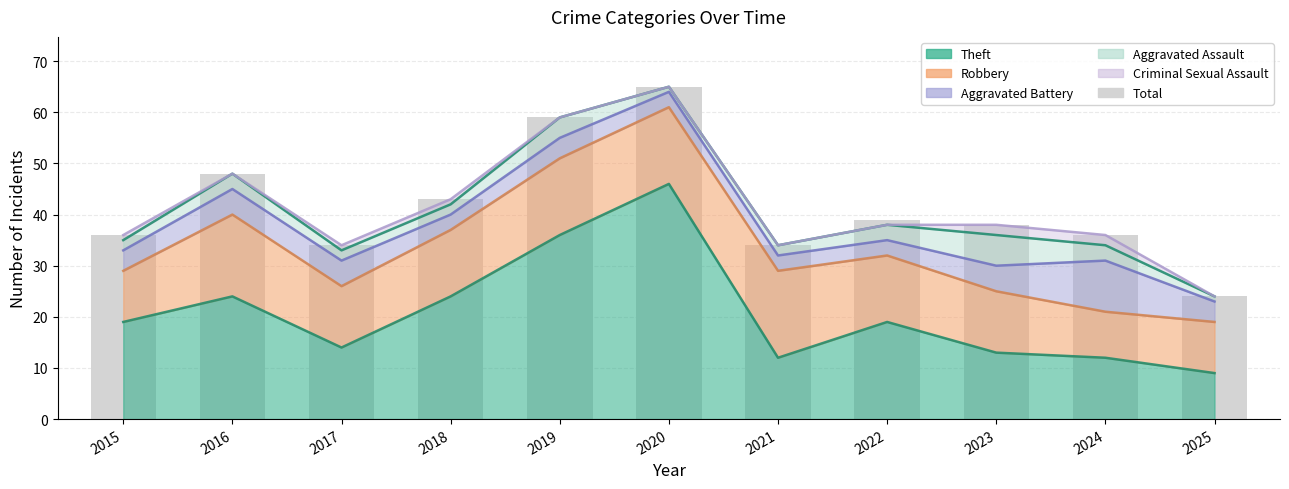

List the labels in order of value, largest first.

2020, 2019, 2016, 2018, 2022, 2023, 2015, 2024, 2017, 2021, 2025